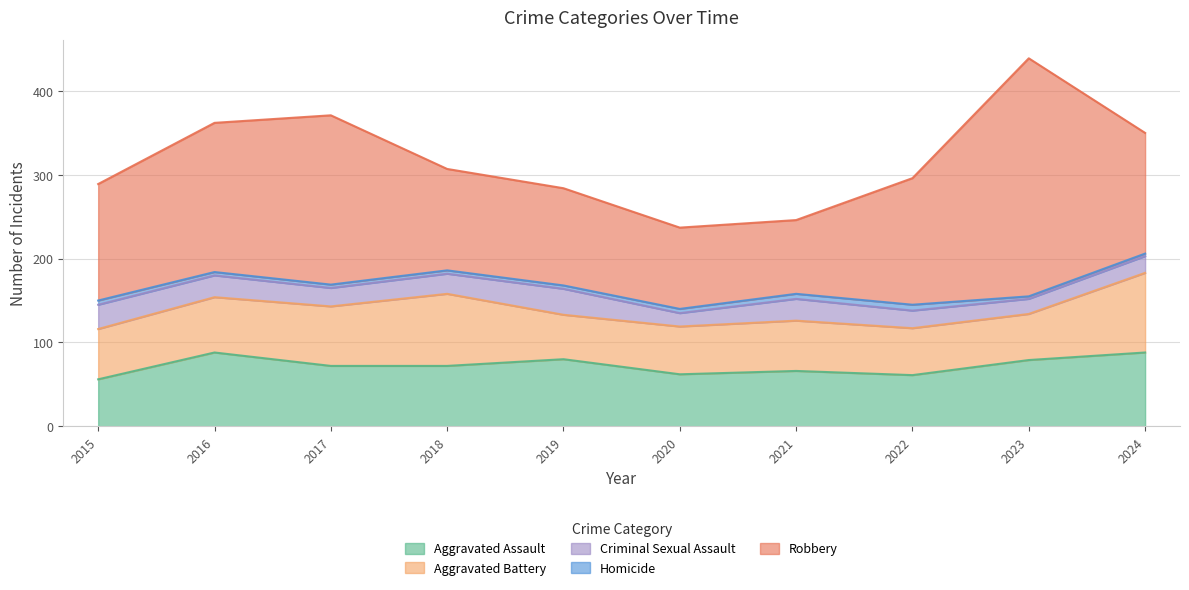

Is the value of Aggravated Battery at 2015 greater than the value of Homicide at 2016?

Yes